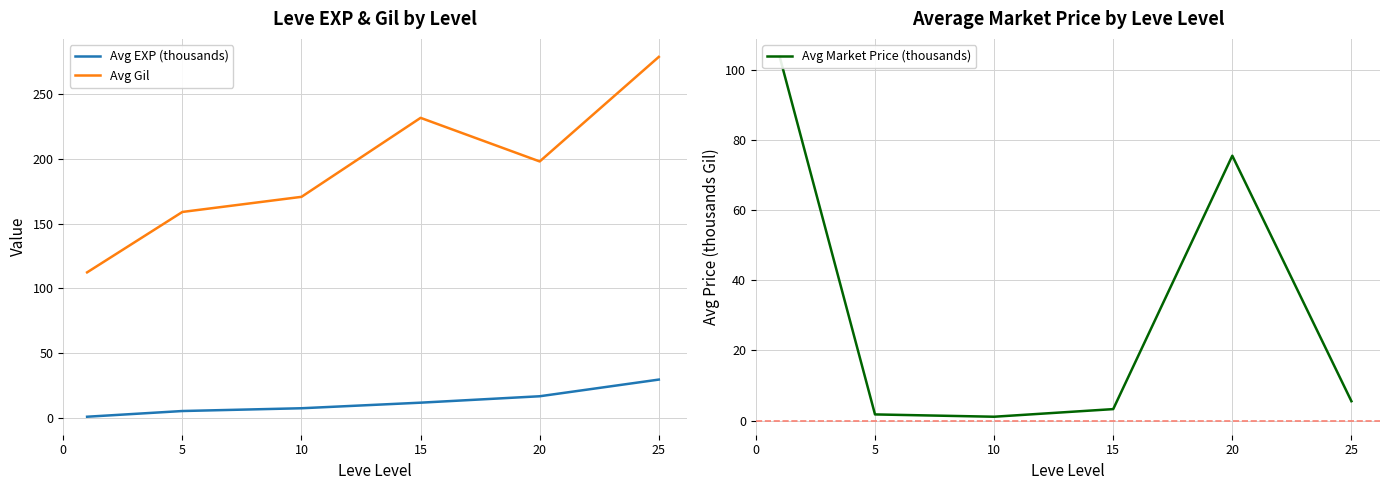

At how many categories does at least one series exceed 43?

6